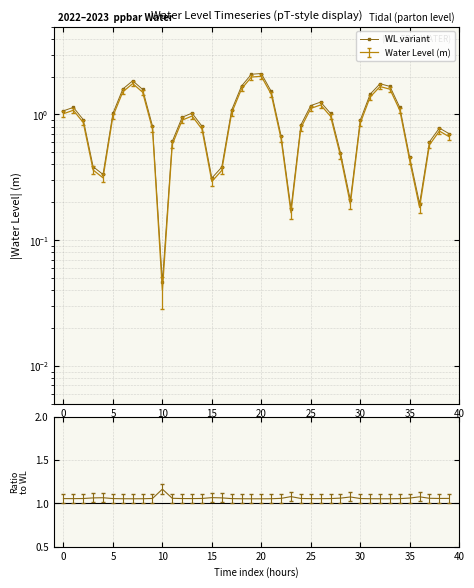

Does the chart have visible grid lines?

Yes